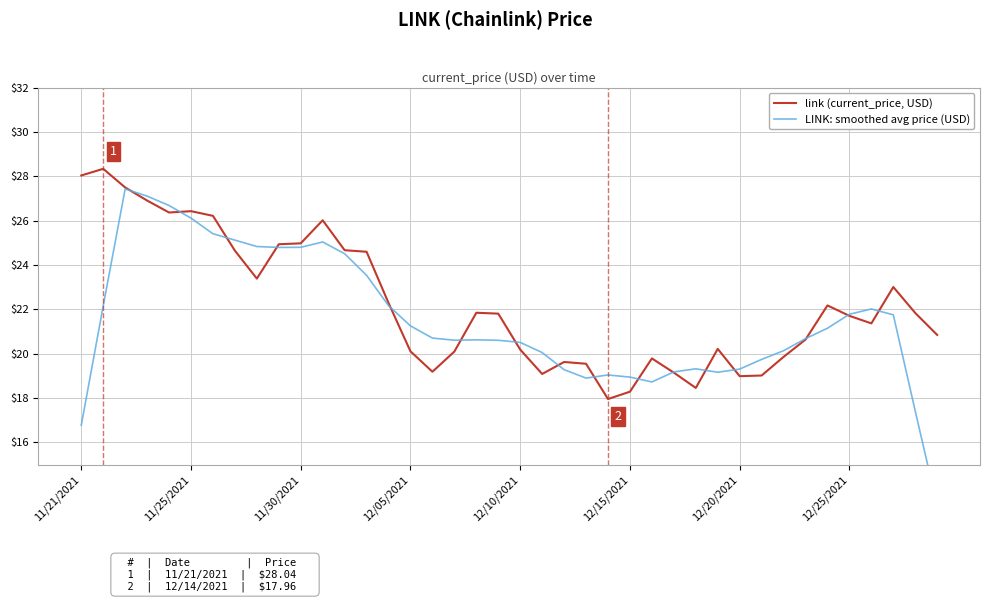

What is the highest value of the link (current_price, USD) series?

28.3